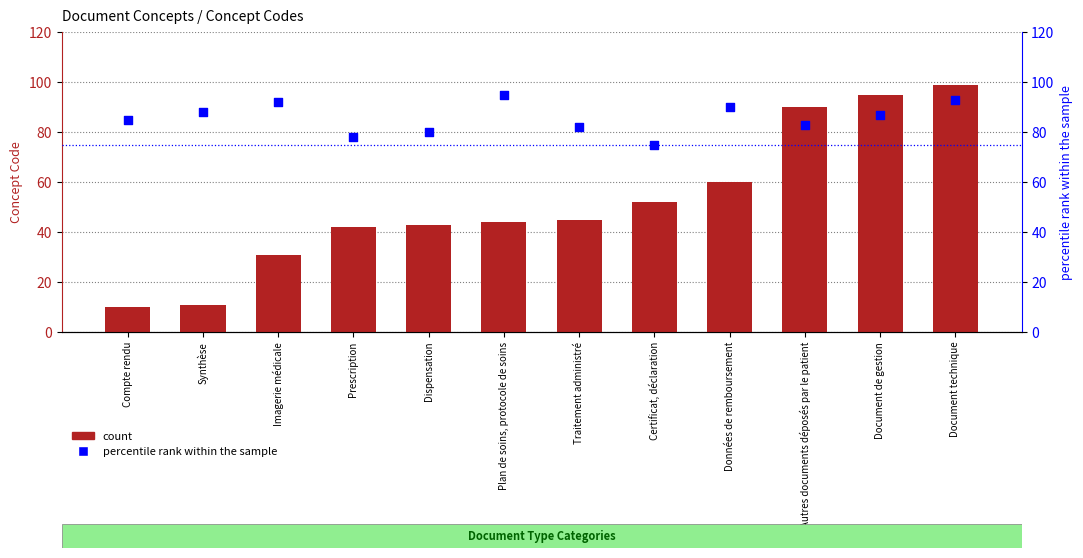

What is the total value across all series at Autres documents déposés par le patient?

173